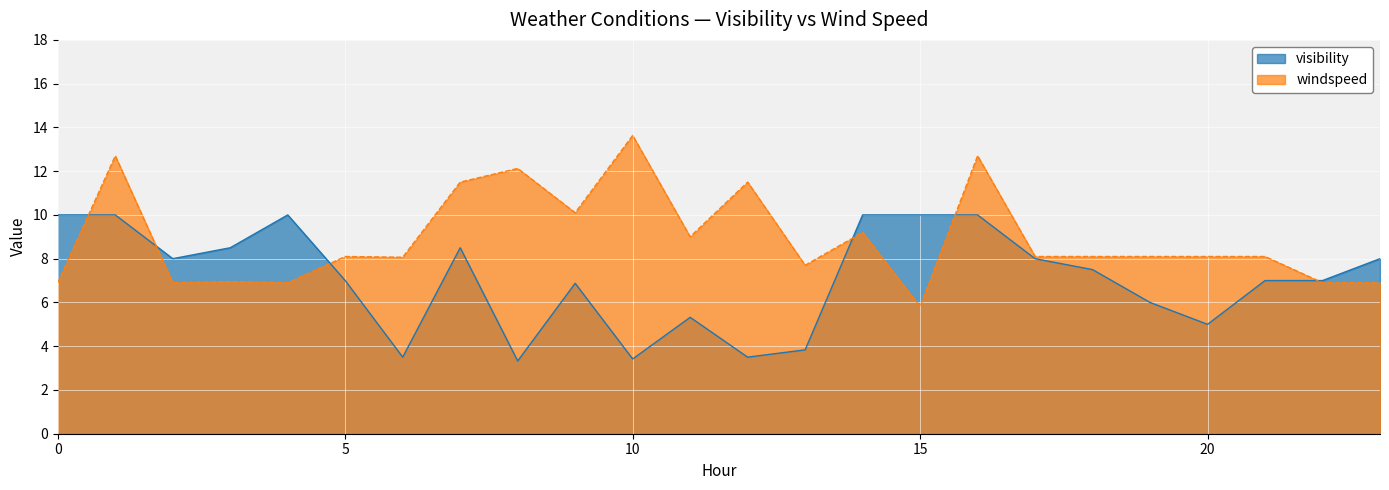

Which series changed the most between 2 and 19?

visibility